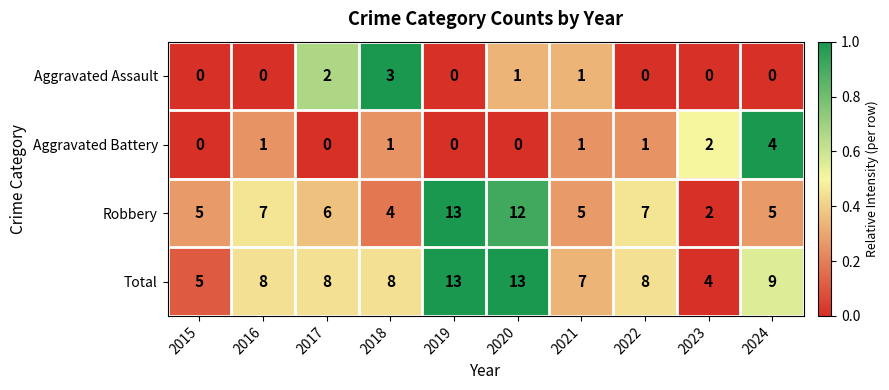

The value of Aggravated Assault at 2016 is -1. True or false?

False